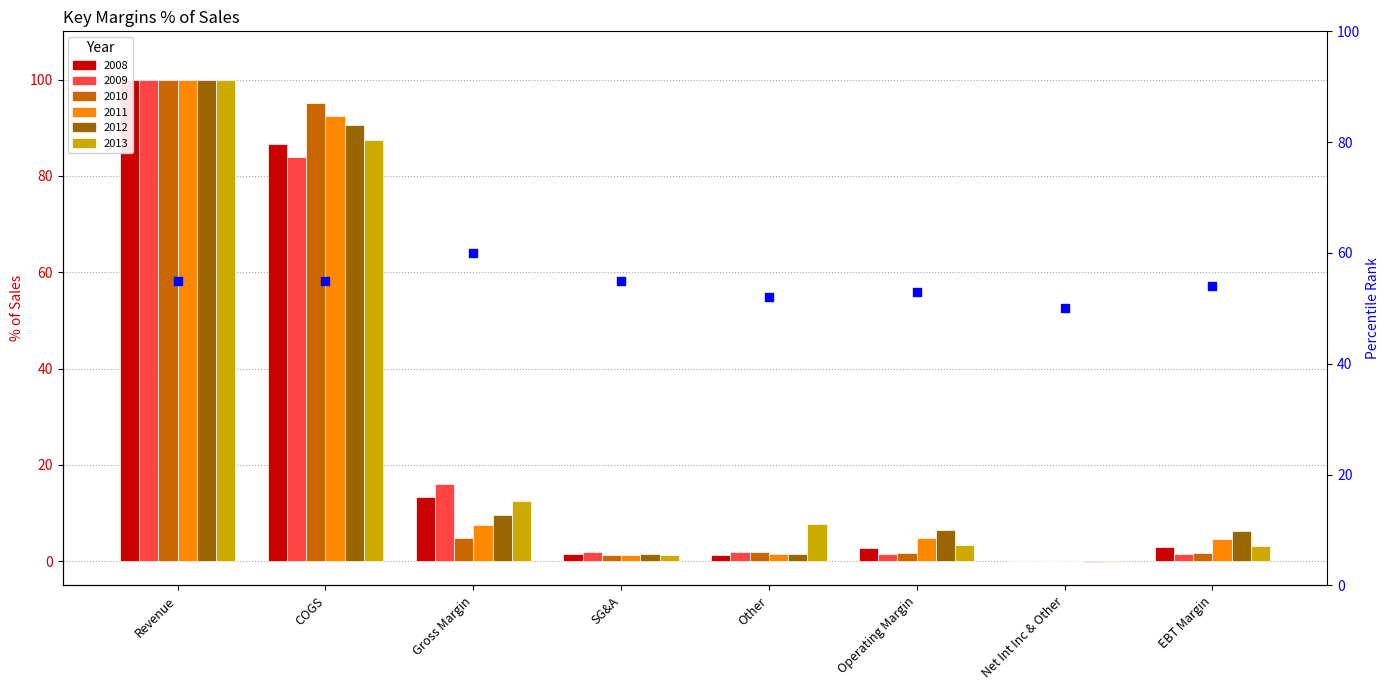

What is the change in value from COGS to EBT Margin?

-1